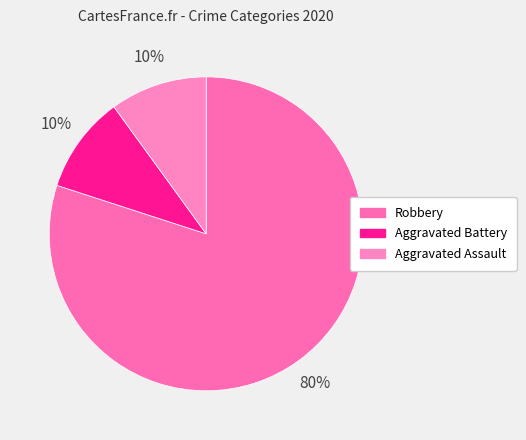

How many slices are in this pie chart?

3